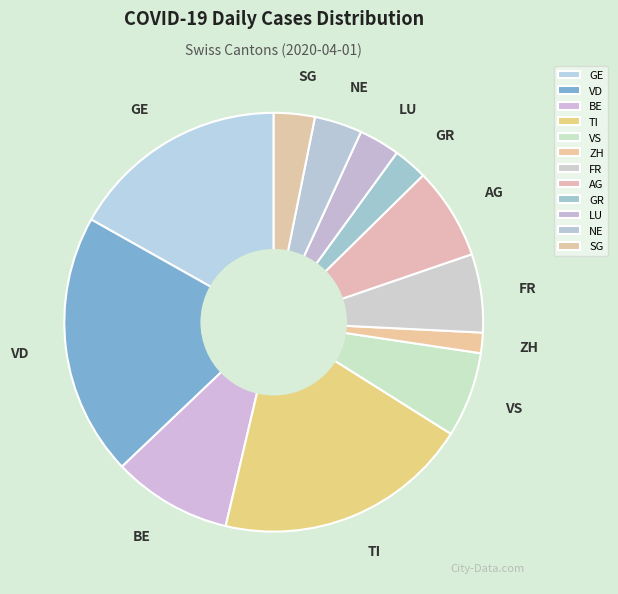

How many segments does this pie chart have?

12